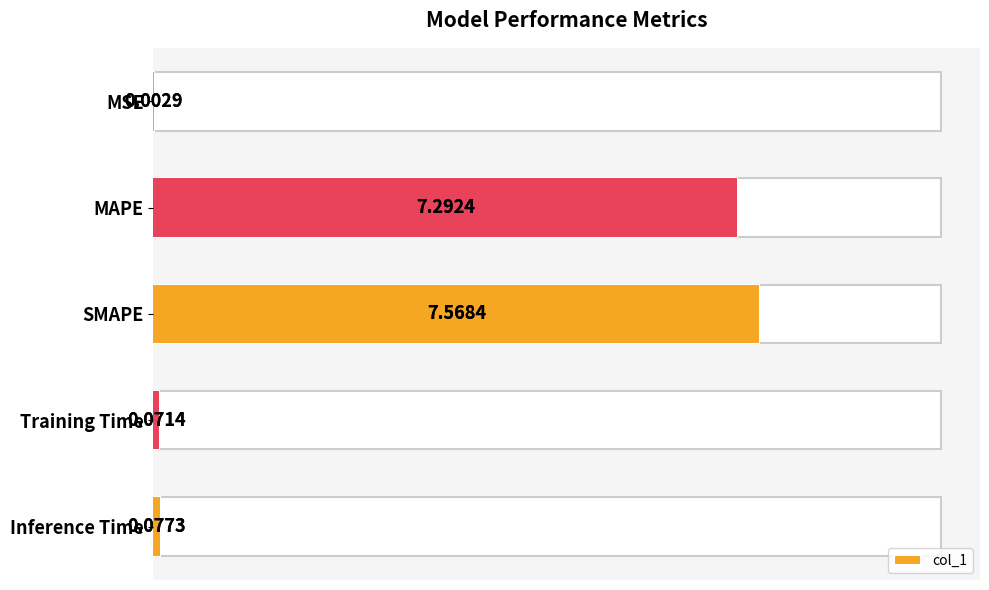

The chart shows a value of 0.0 at Inference Time. True or false?

False